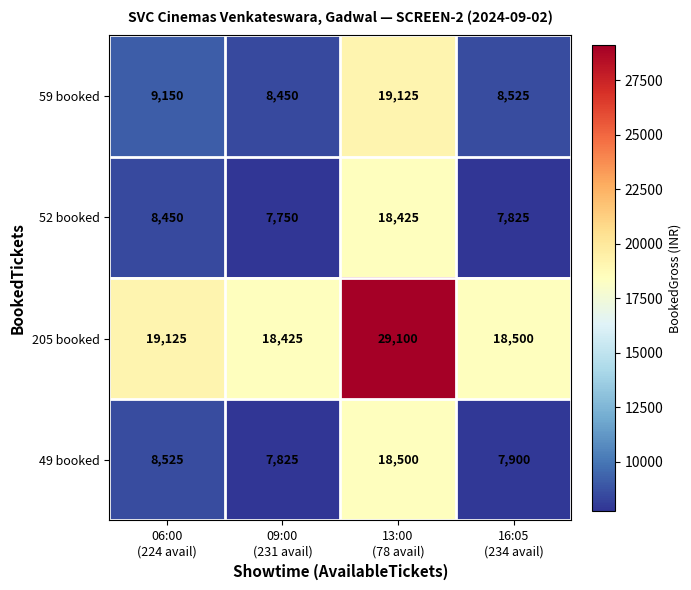

Reading left to right, what are all the values shown in this chart?

59 booked: 9150	8450	19125	8525
52 booked: 8450	7750	18425	7825
205 booked: 19125	18425	29100	18500
49 booked: 8525	7825	18500	7900